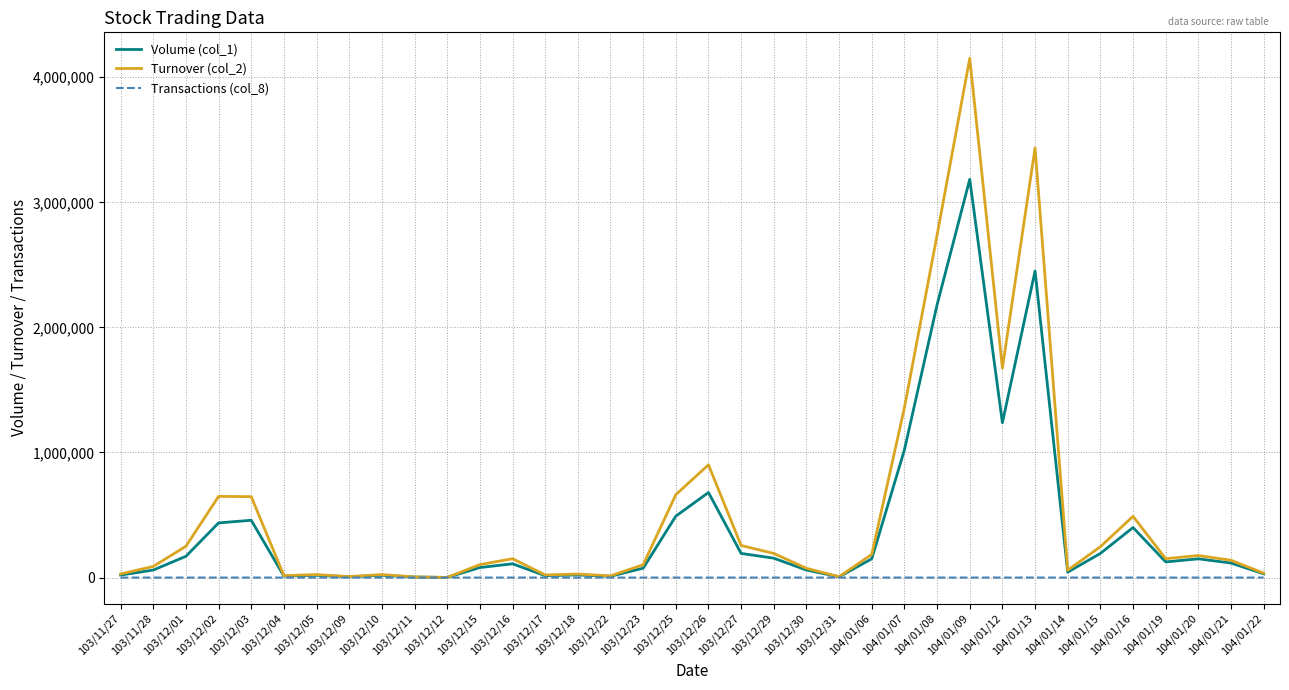

What is the maximum value shown in the chart?

4151620